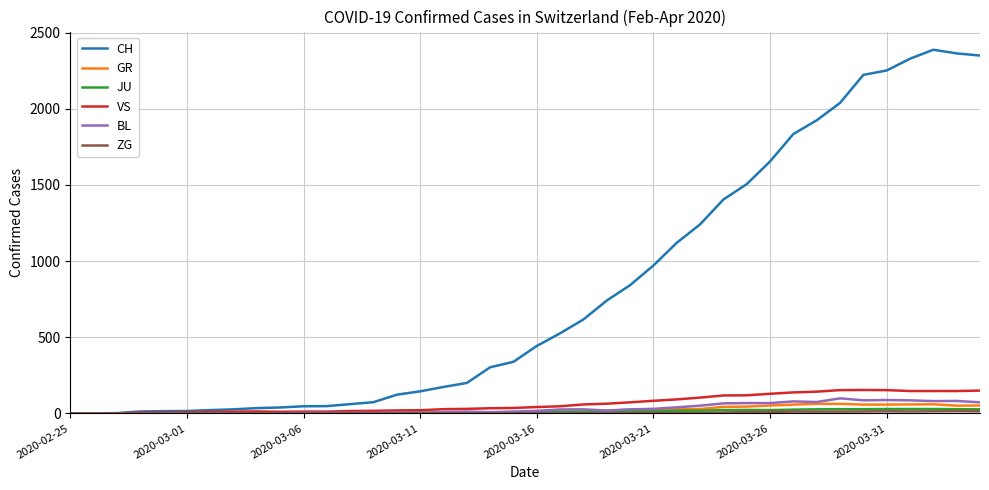

Which series has the largest range (max minus min)?

CH